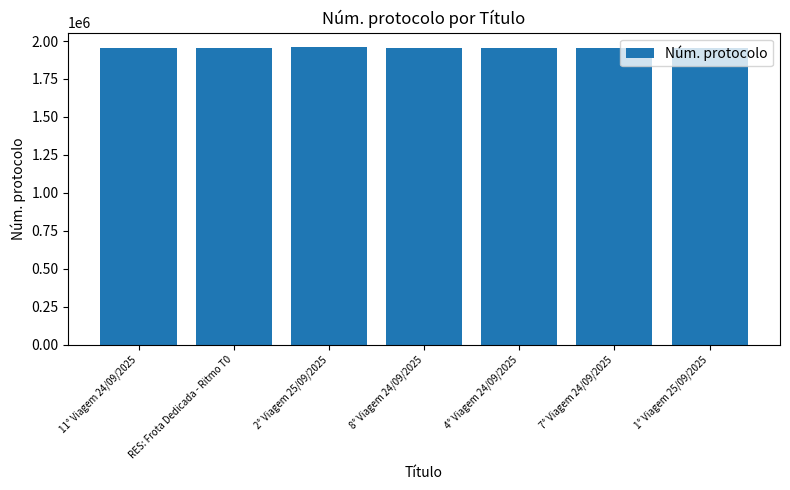

What is the label of the 7th bar from the right?

11° Viagem 24/09/2025